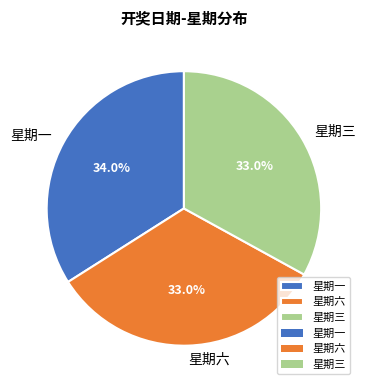

What is the largest slice in the pie chart?

星期一